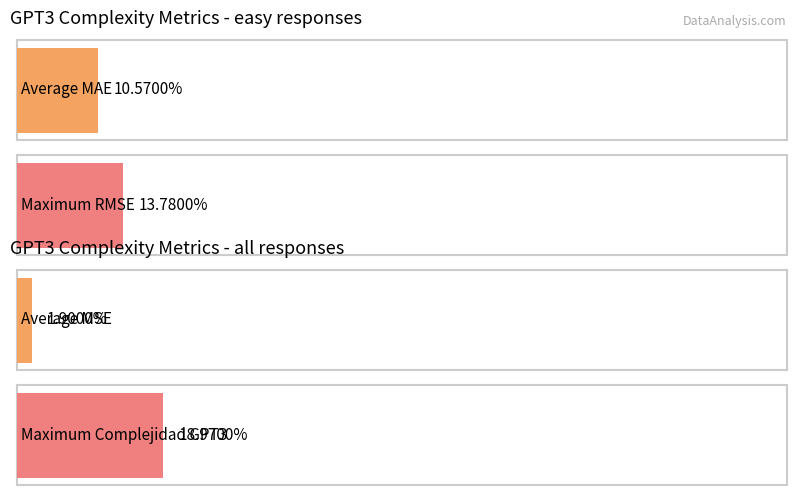

What is the lowest value of the Complejidad GPT3 series?

0.2